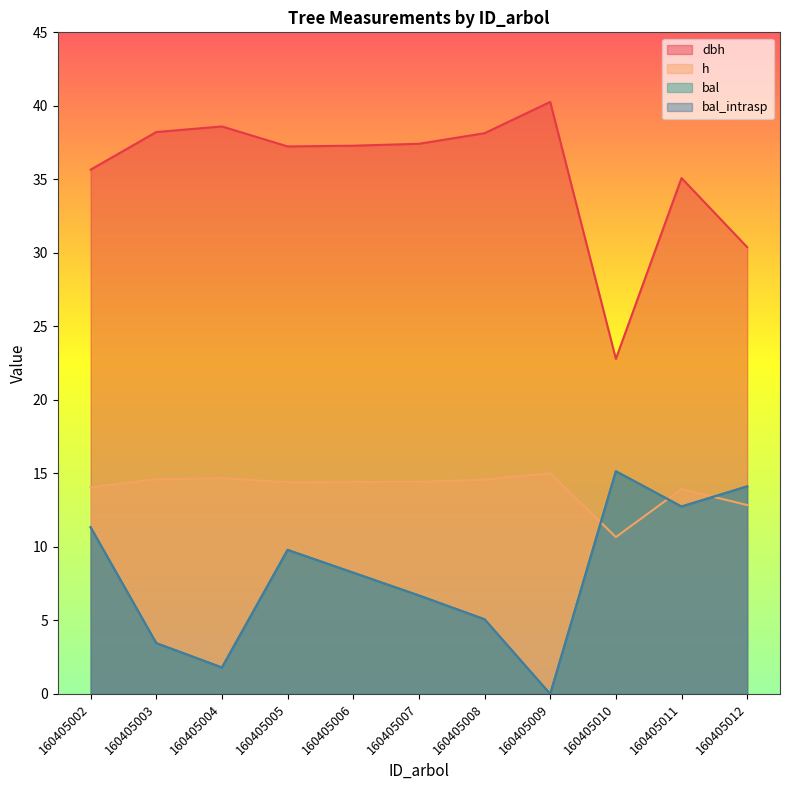

What is the total value across all series at 160405005?

71.2